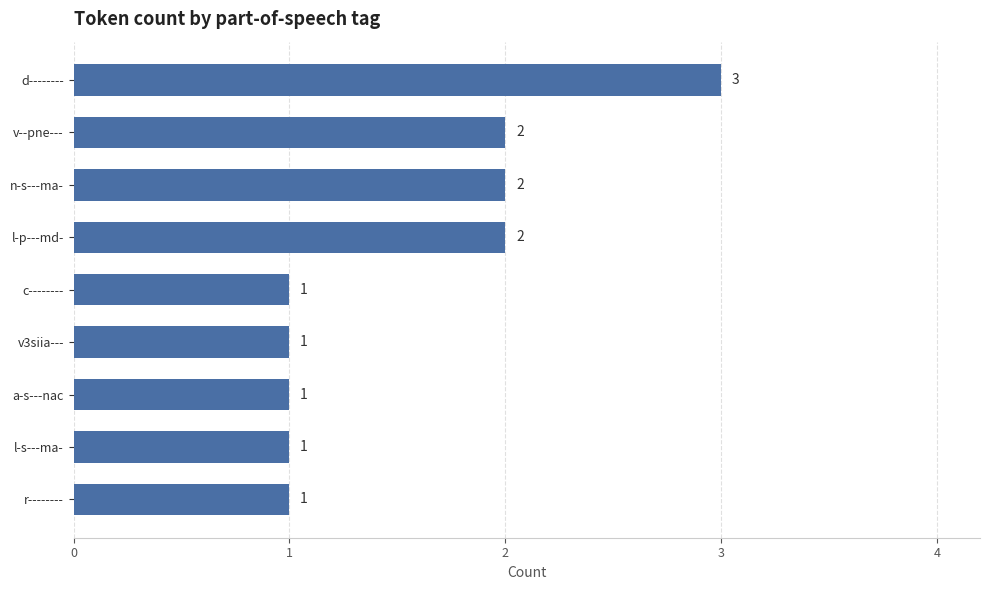

Does the chart contain any negative values?

No